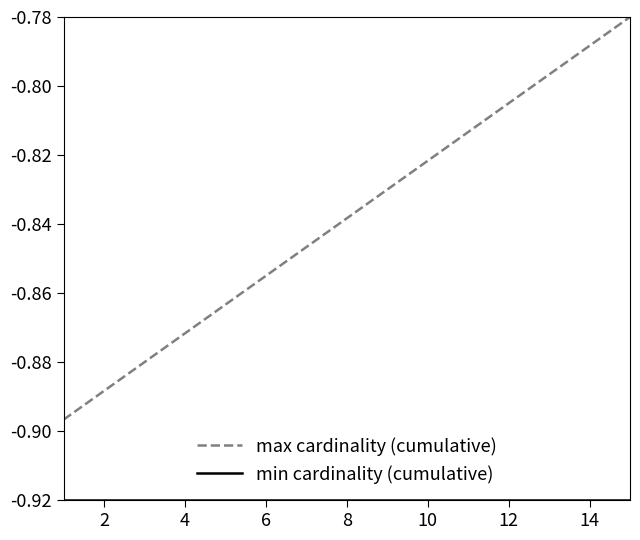

Which series has the largest total across all categories?

max cardinality (cumulative)